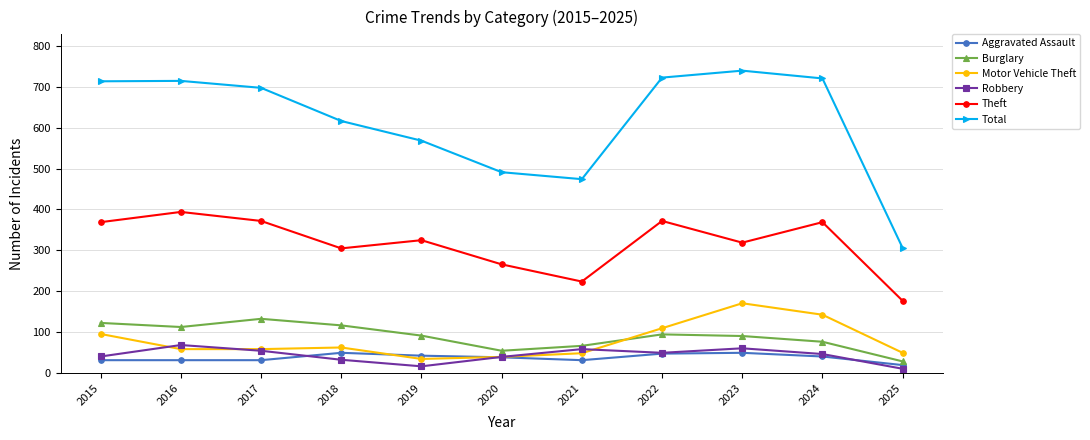

How many lines are shown in the chart?

6